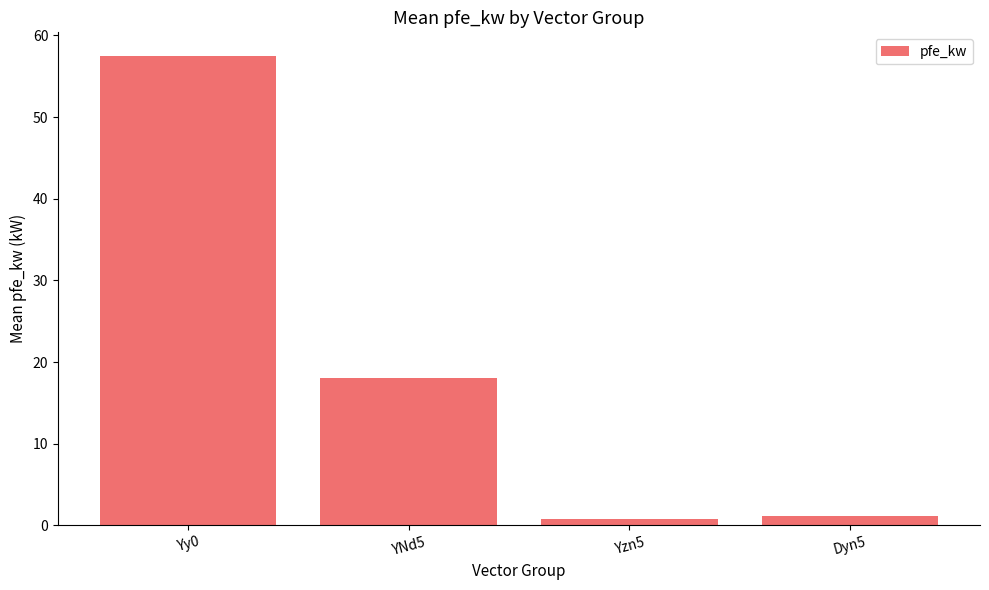

Are the bars grouped side by side (vs. stacked)?

No